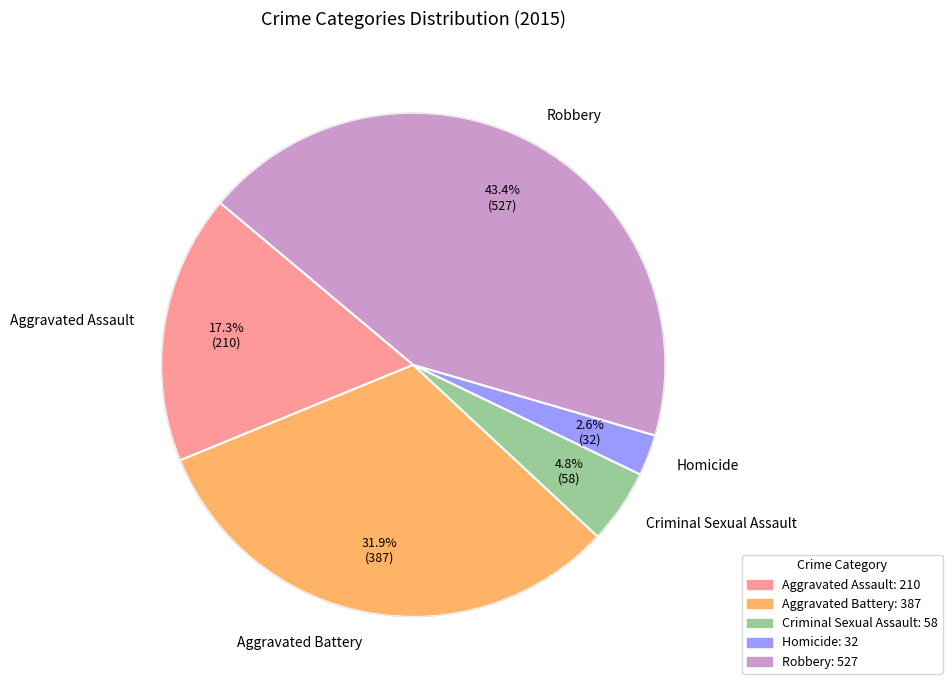

Do Robbery and Aggravated Assault together represent more than half of the pie?

Yes